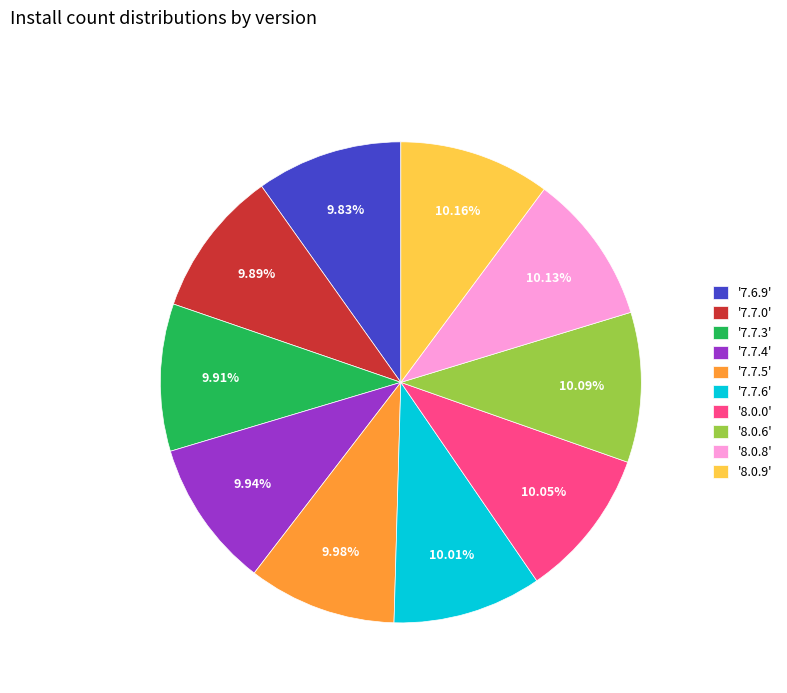

How many segments does this pie chart have?

10